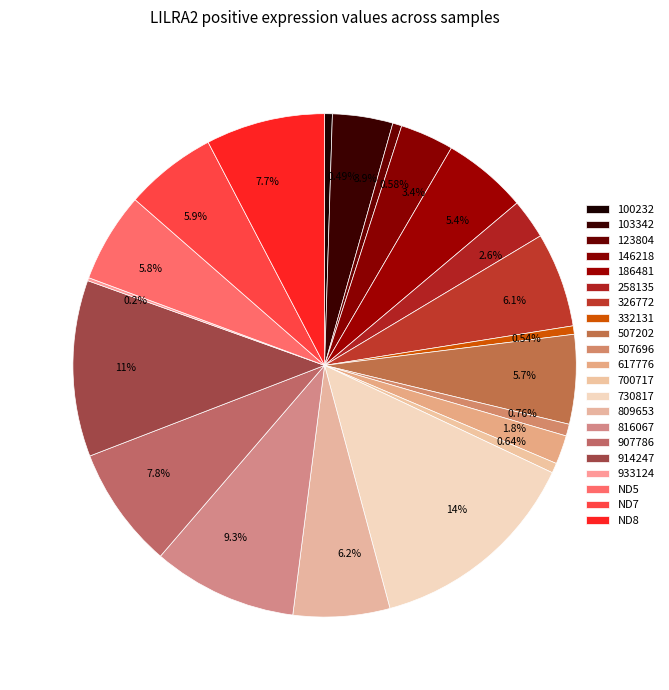

Is it true that 809653 is 21% of the pie?

False